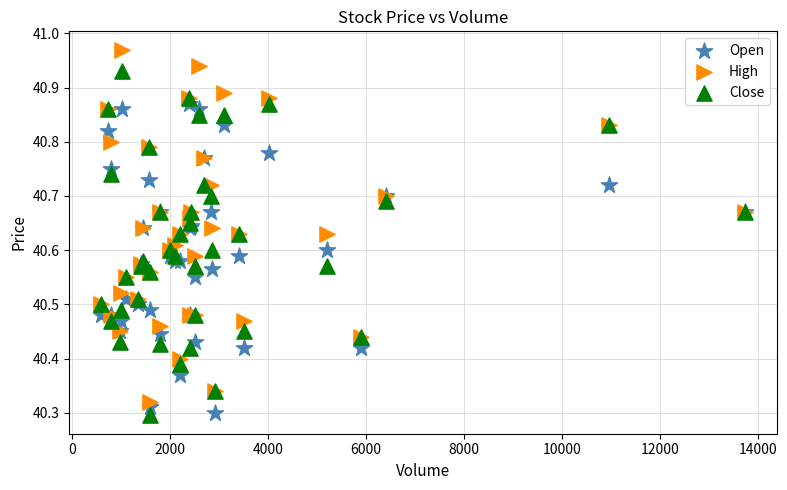

Which series has the largest Y range (max minus min)?

High